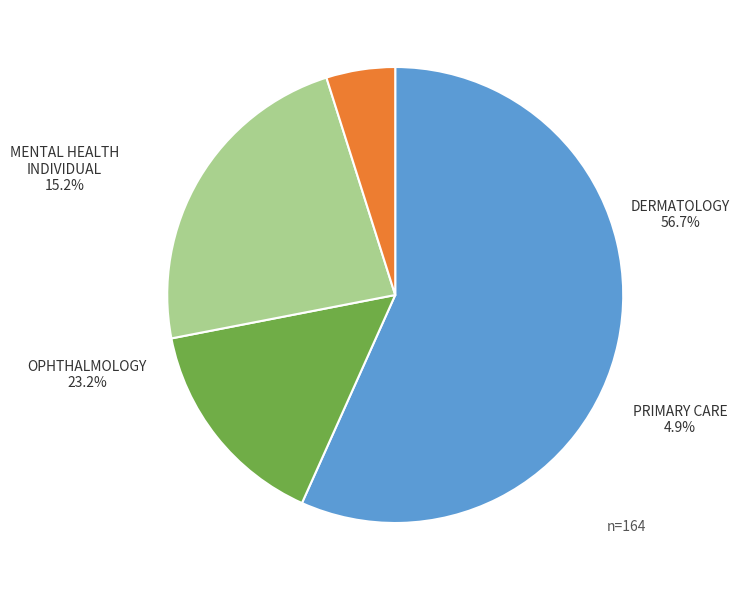

Which slice is the smallest?

PRIMARY CARE